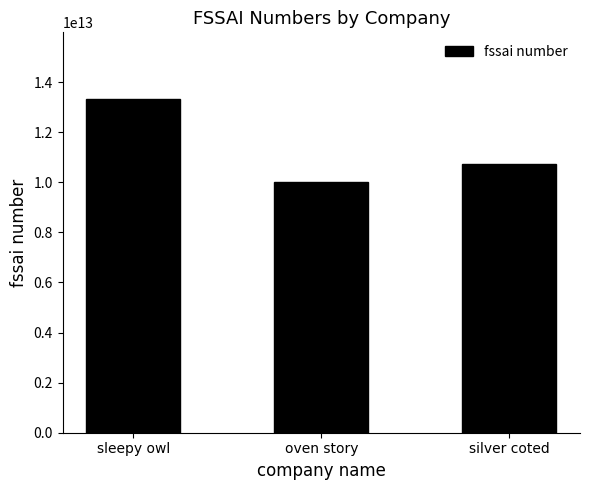

What is the smallest value displayed?

10014012000258